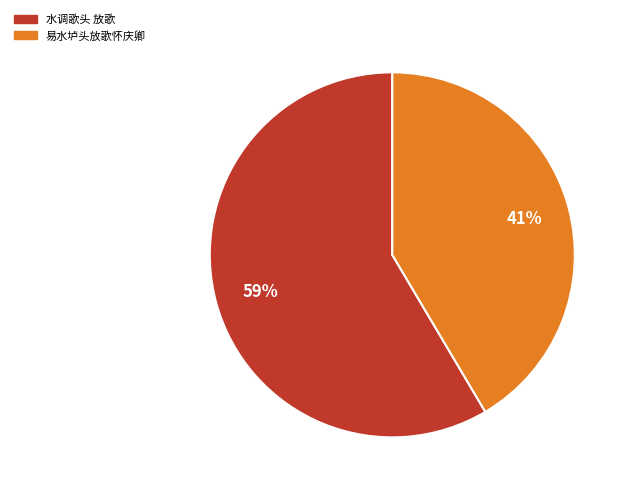

Is there a majority slice in this chart?

Yes